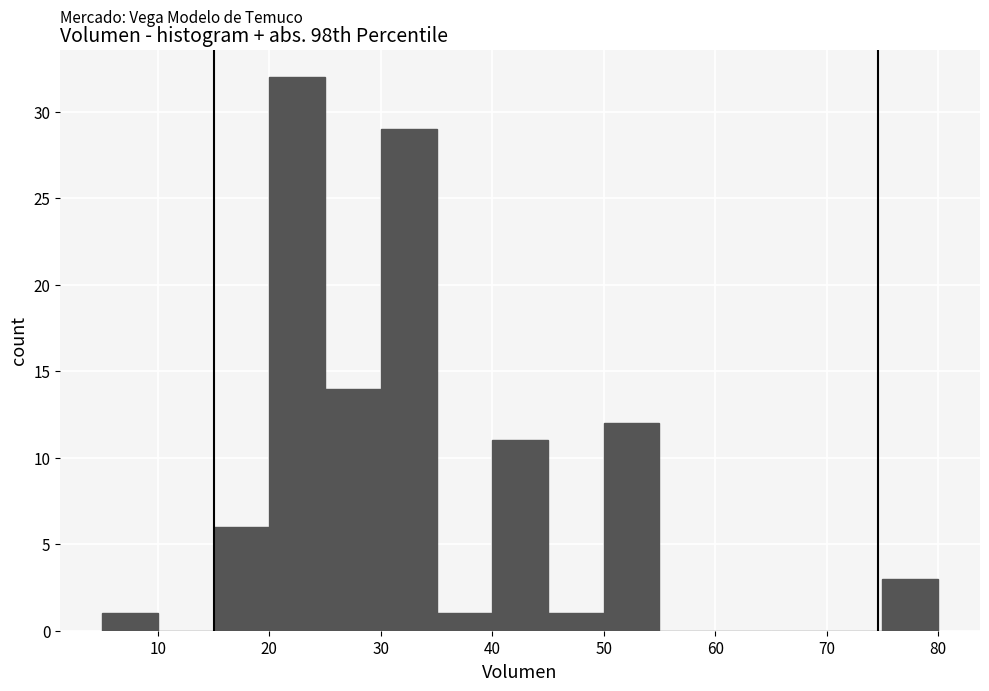

What is the height of the bar covering 25 to 30 on the x-axis? The values are not printed on the chart, so give them approximately, as read against the axis.

14